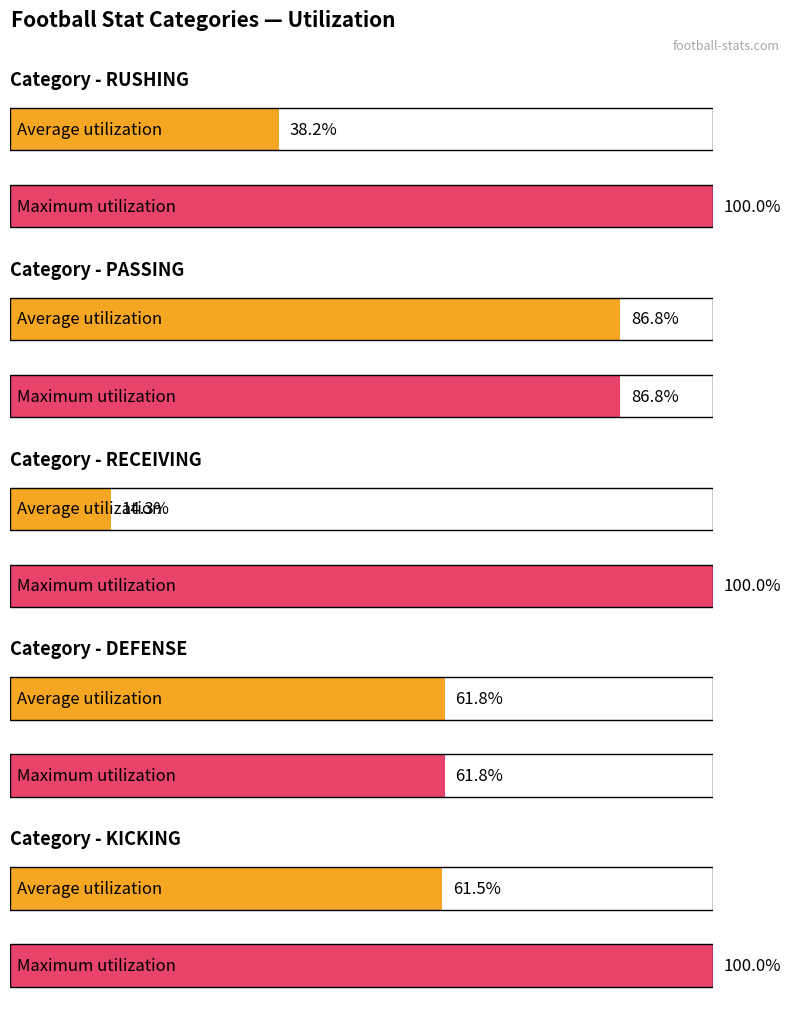

The value of Average utilization at 3 is 16. True or false?

False